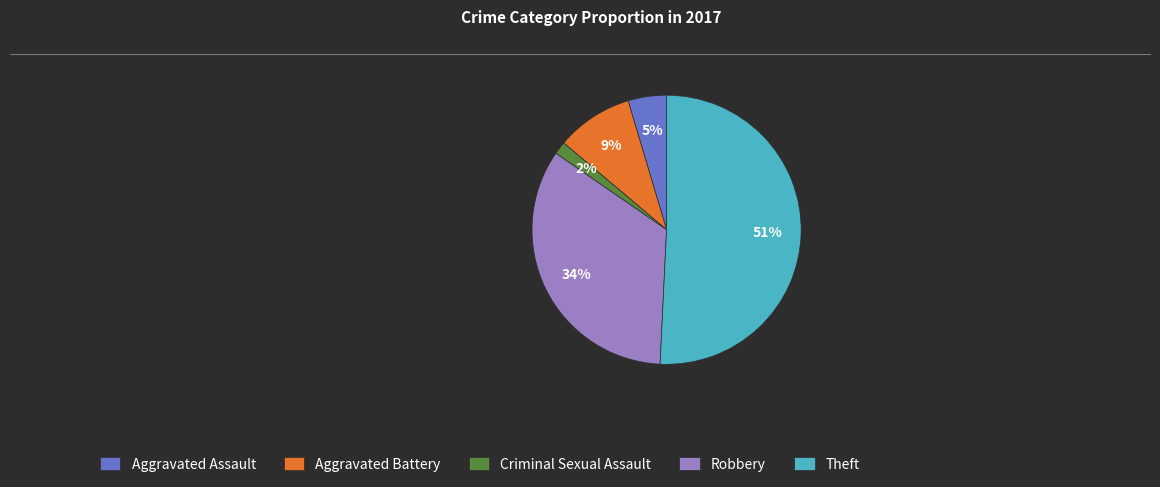

To the nearest percent, what portion does Criminal Sexual Assault represent?

2%